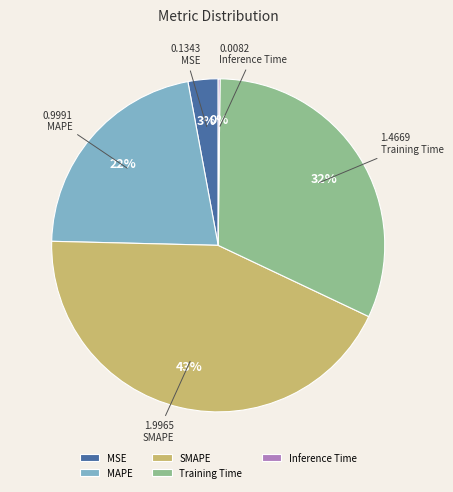

To the nearest percent, what is the combined percentage of Training Time and MSE?

35%